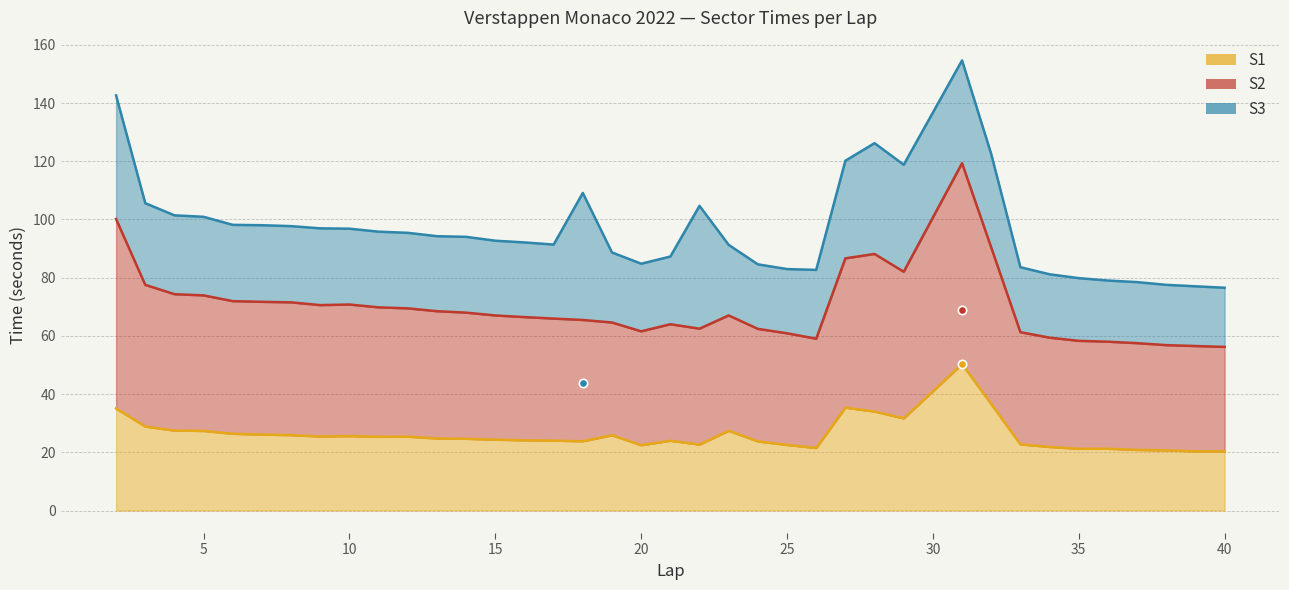

Between 6 and 9, which is larger?

6